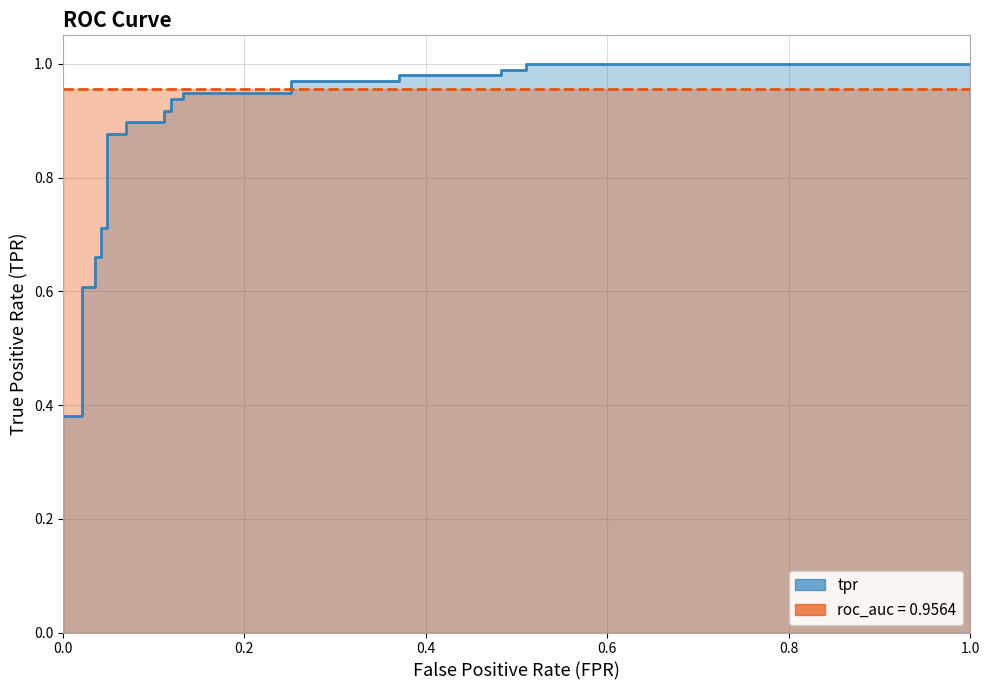

What is the difference between the second highest and minimum values?

0.6